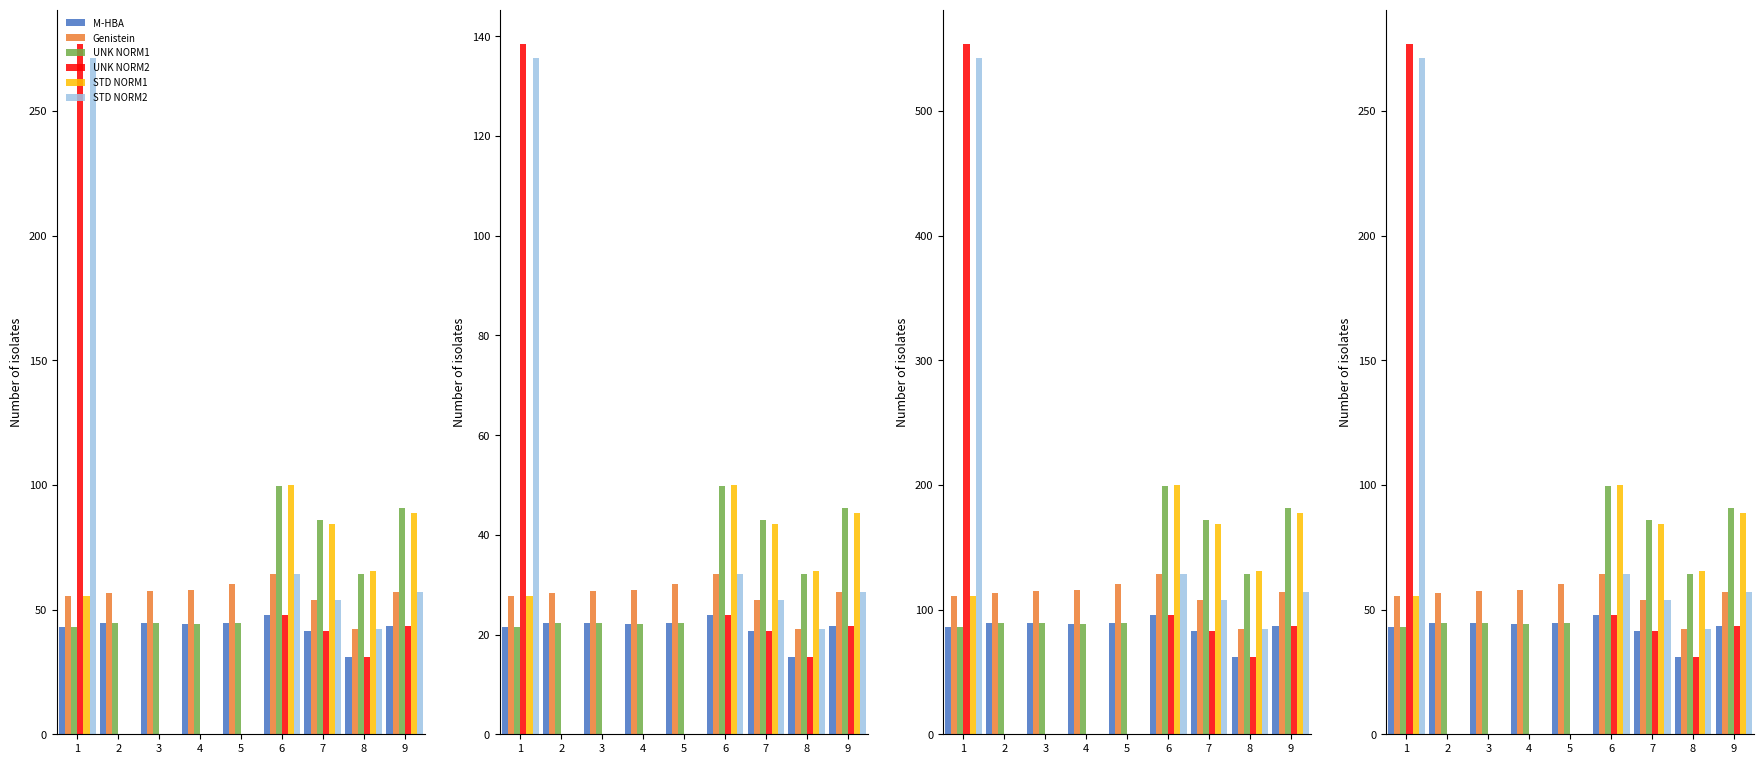

Which series has the largest total across all categories?

UNK NORM1